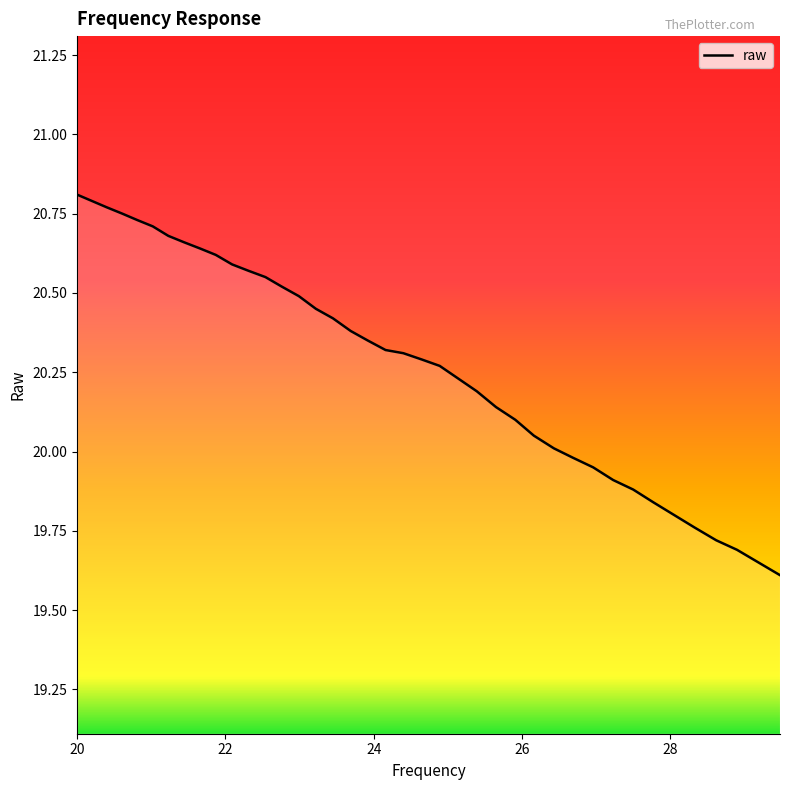

What is the difference between the maximum and minimum values?

1.2